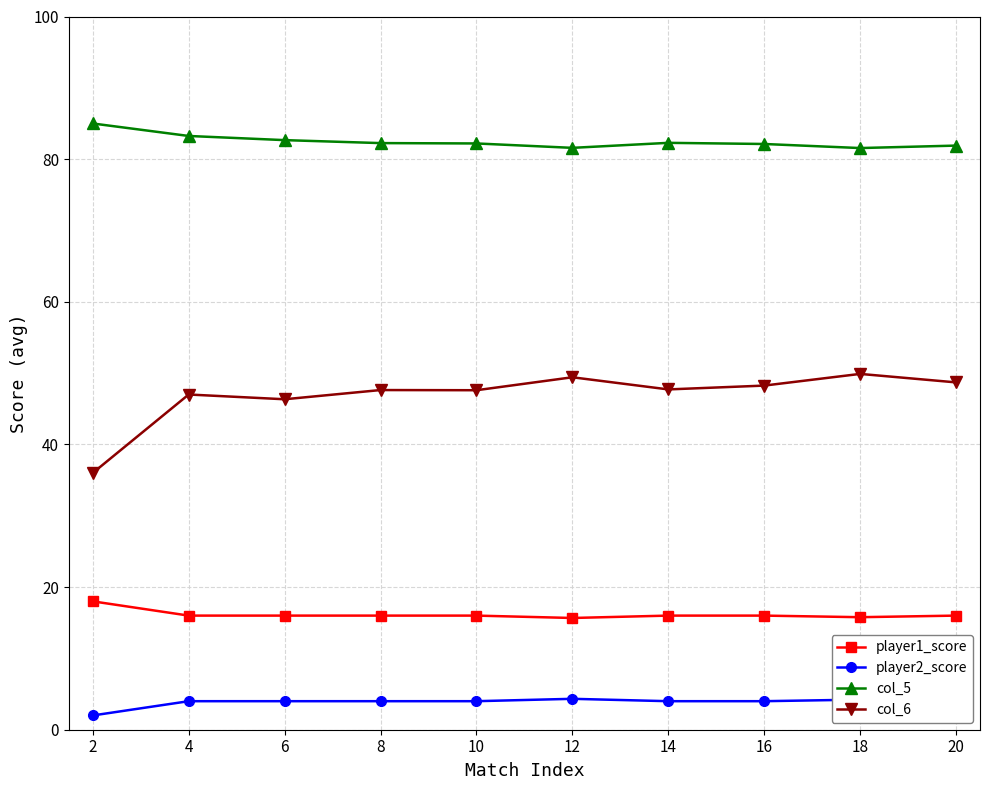

At 14, list the series in order from smallest to largest.

player2_score, player1_score, col_6, col_5